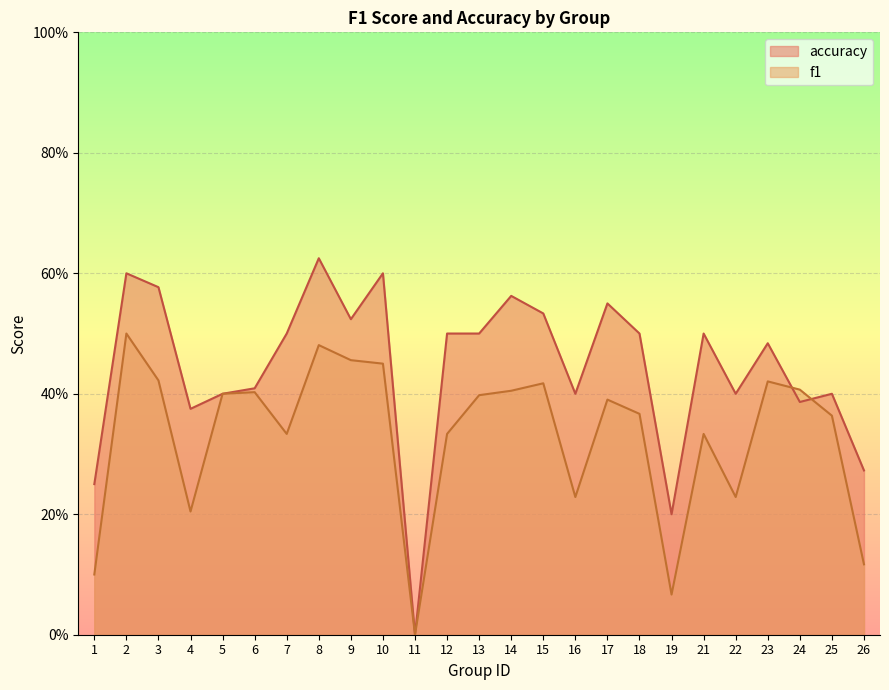

Where is the first local minimum for accuracy?

4